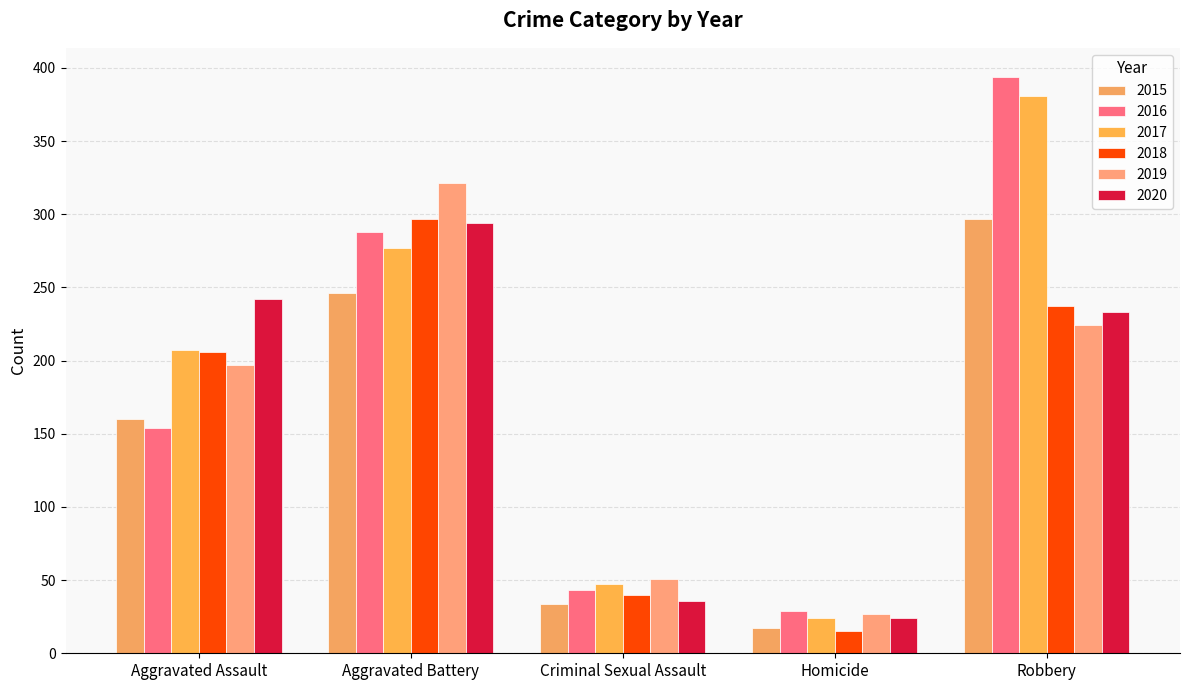

What is the spread (max minus min) of values at Homicide?

14